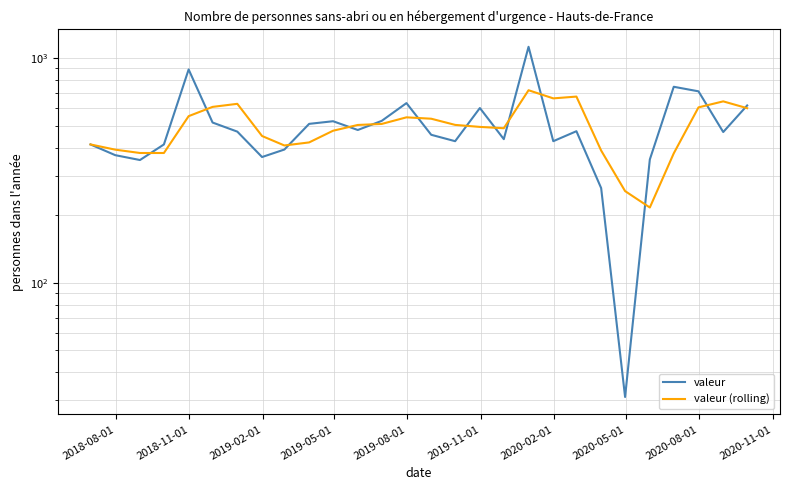

Is it true that valeur (rolling) equals 408.7 at 2020-08-01?

True